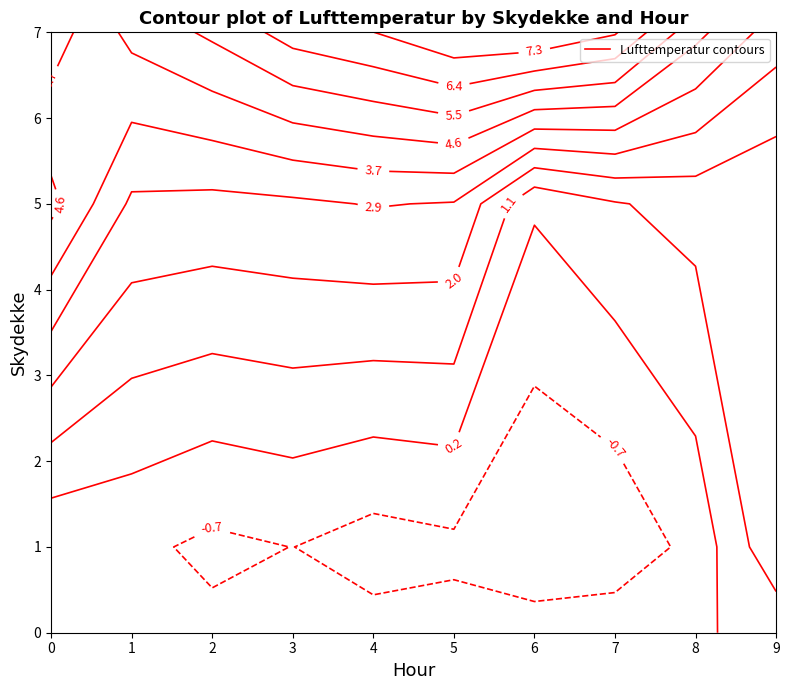

What is the difference between the maximum and second lowest values in the 1 series?

3.2